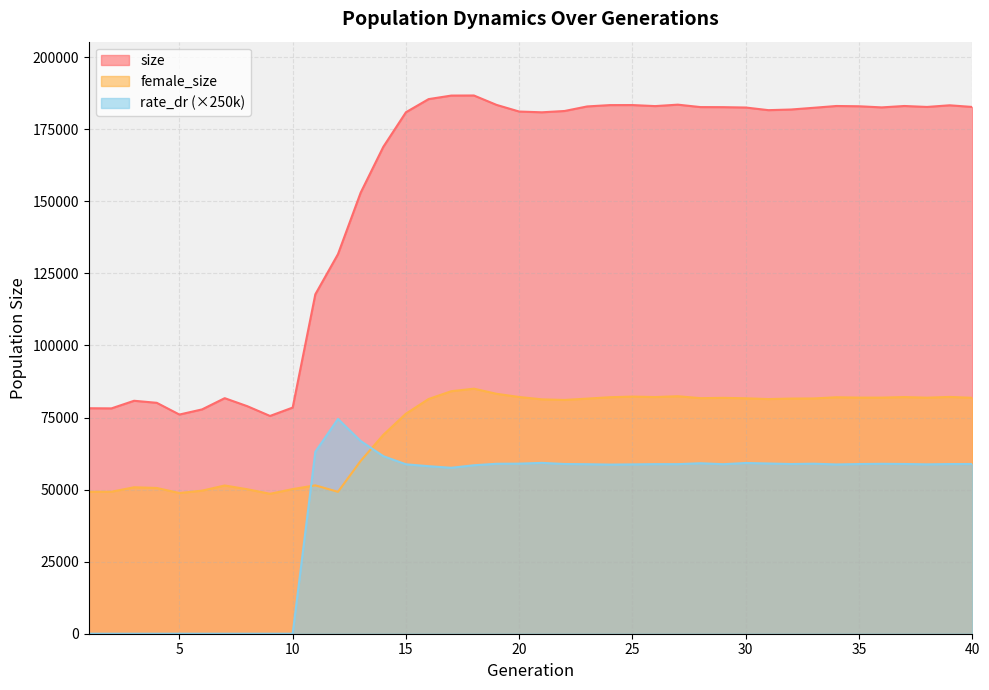

Where does the female_size series first go above 81586?

17